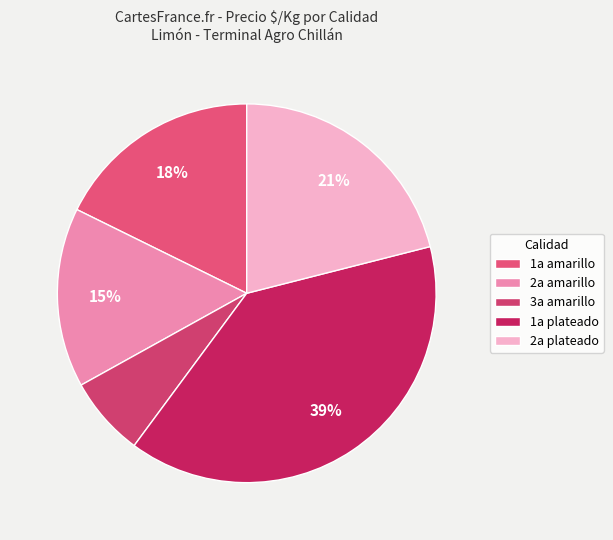

To the nearest percent, what is the difference between the largest and smallest slice percentages?

32%